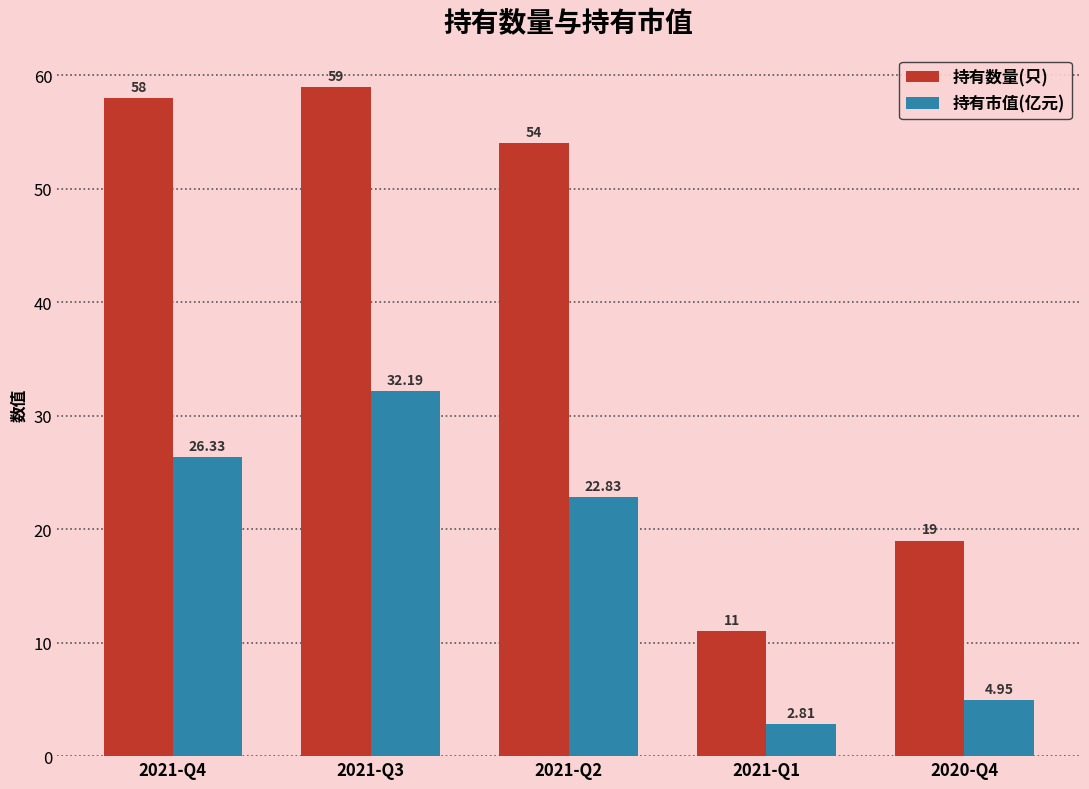

What is the label of the 4th bar from the right?

2021-Q3